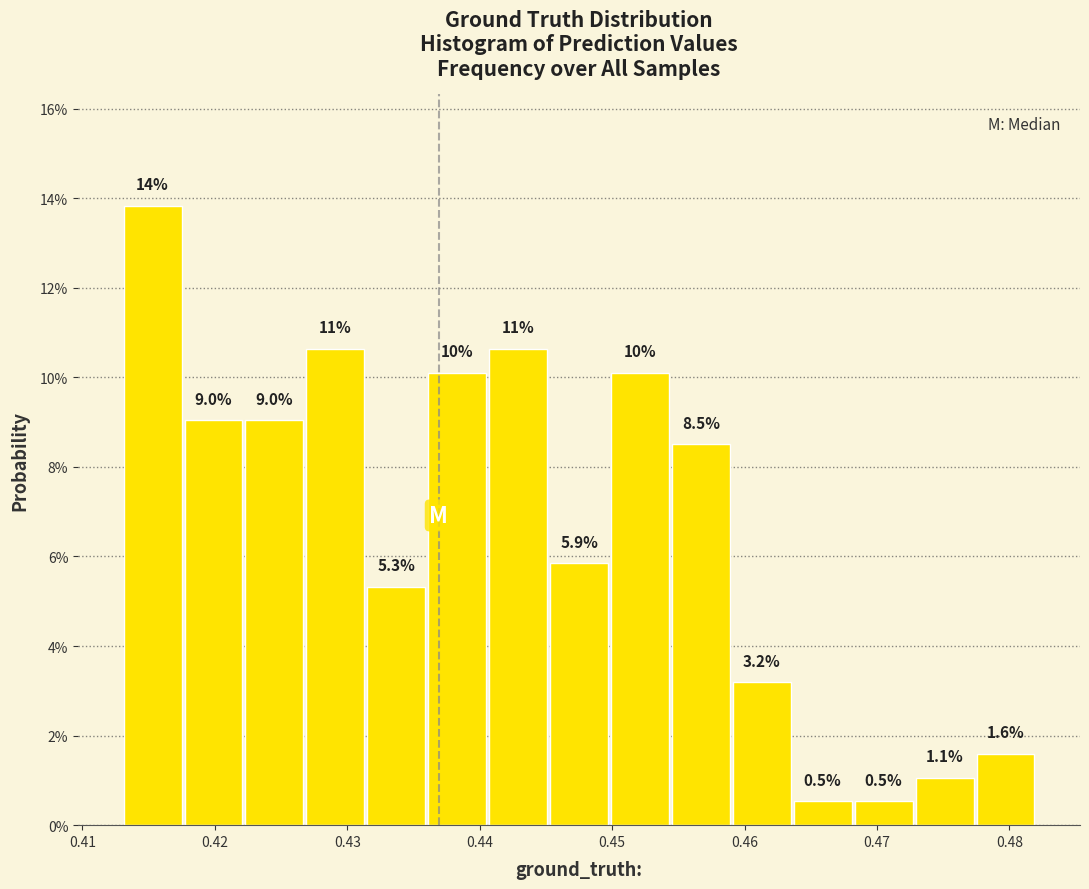

Which range on the x-axis has the tallest bar?

0.413 to 0.418